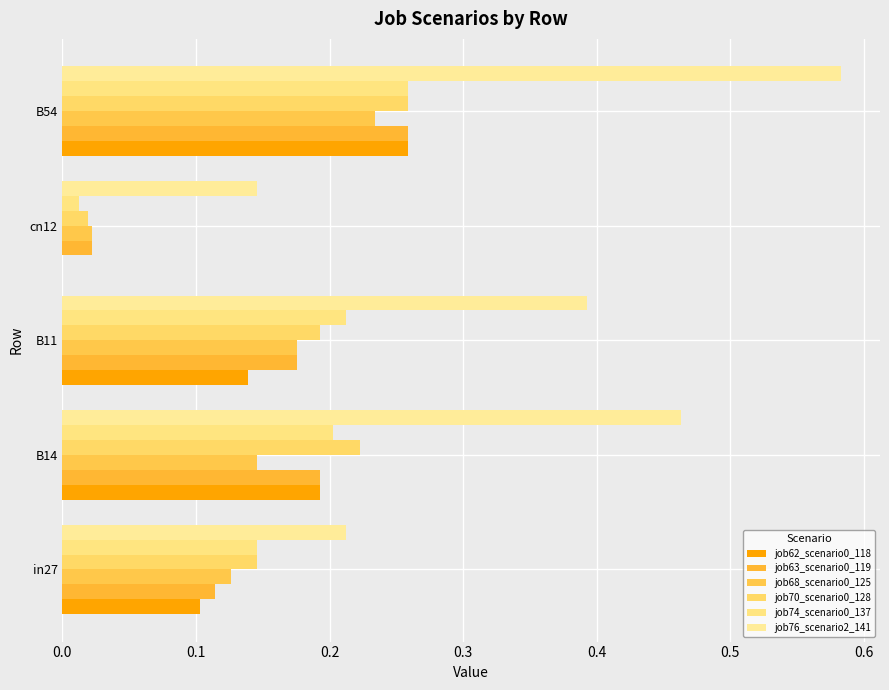

Rank the series by their maximum value, from lowest to highest.

job68_scenario0_125, job62_scenario0_118, job63_scenario0_119, job70_scenario0_128, job74_scenario0_137, job76_scenario2_141